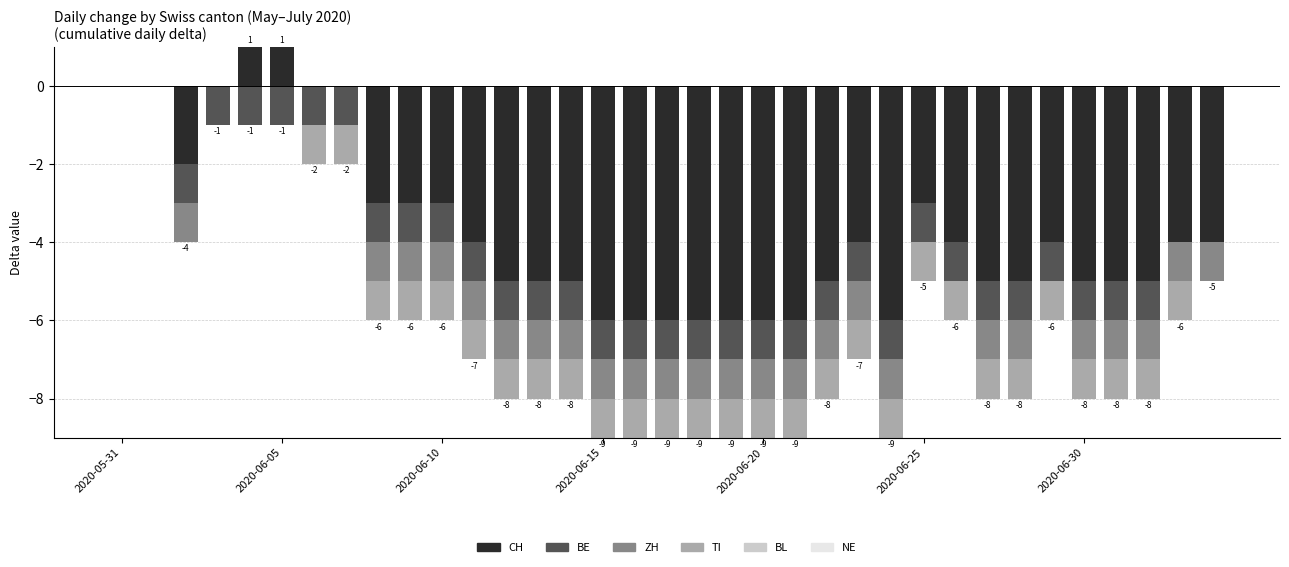

What are all the series names shown in the legend?

CH, BE, ZH, TI, BL, NE